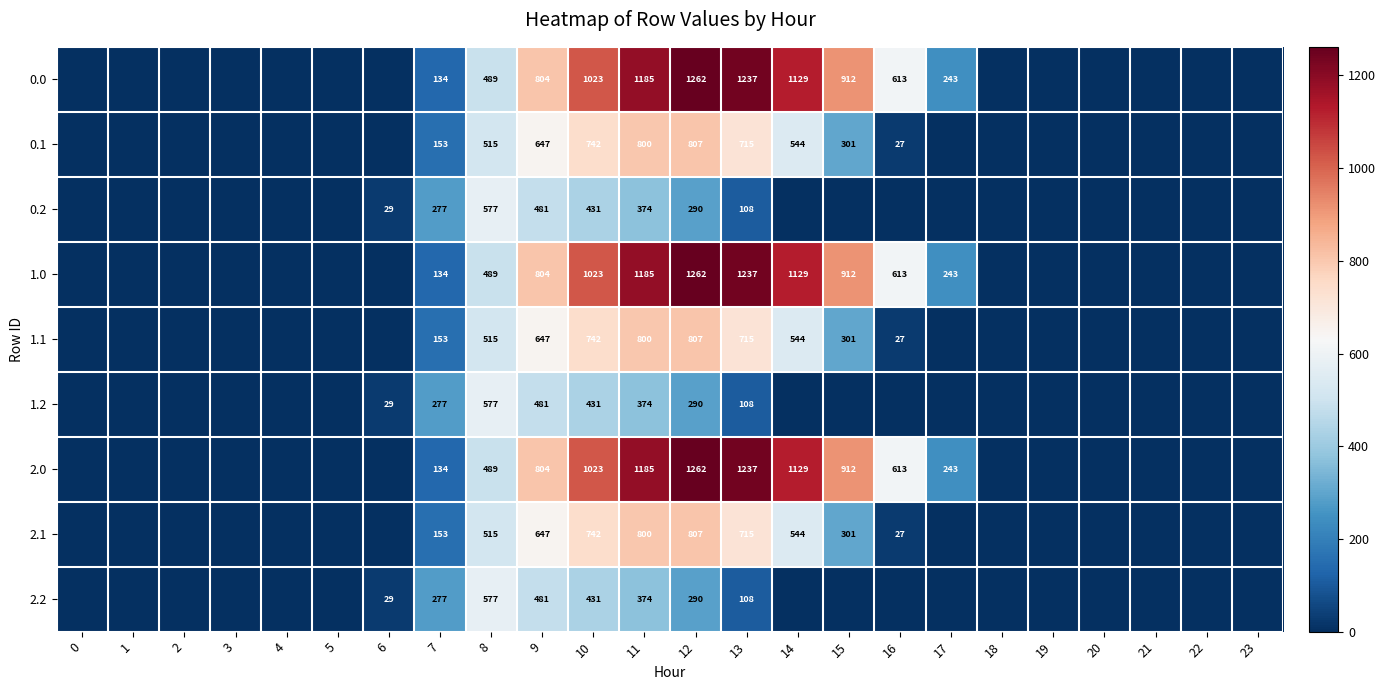

True or false: 0.1 has a value of 514 at 11.

False